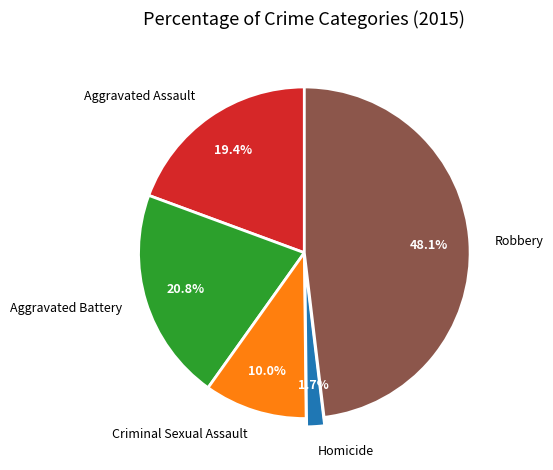

How many slices are in this pie chart?

5